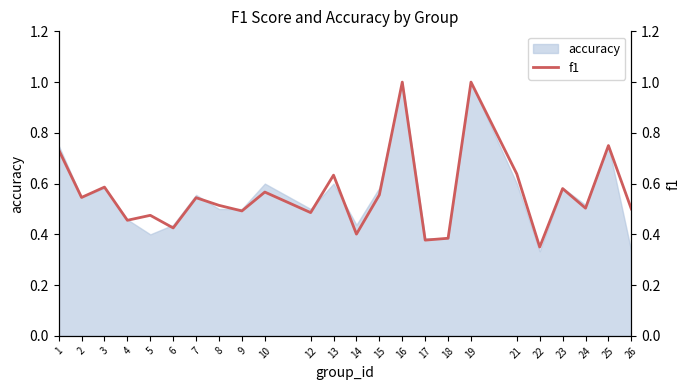

Reading left to right, list all the values displayed in this chart.

0.7	0.5	0.6	0.5	0.5	0.4	0.5	0.5	0.5	0.6	0.5	0.6	0.4	0.6	1.0	0.4	0.4	1.0	0.6	0.4	0.6	0.5	0.8	0.5